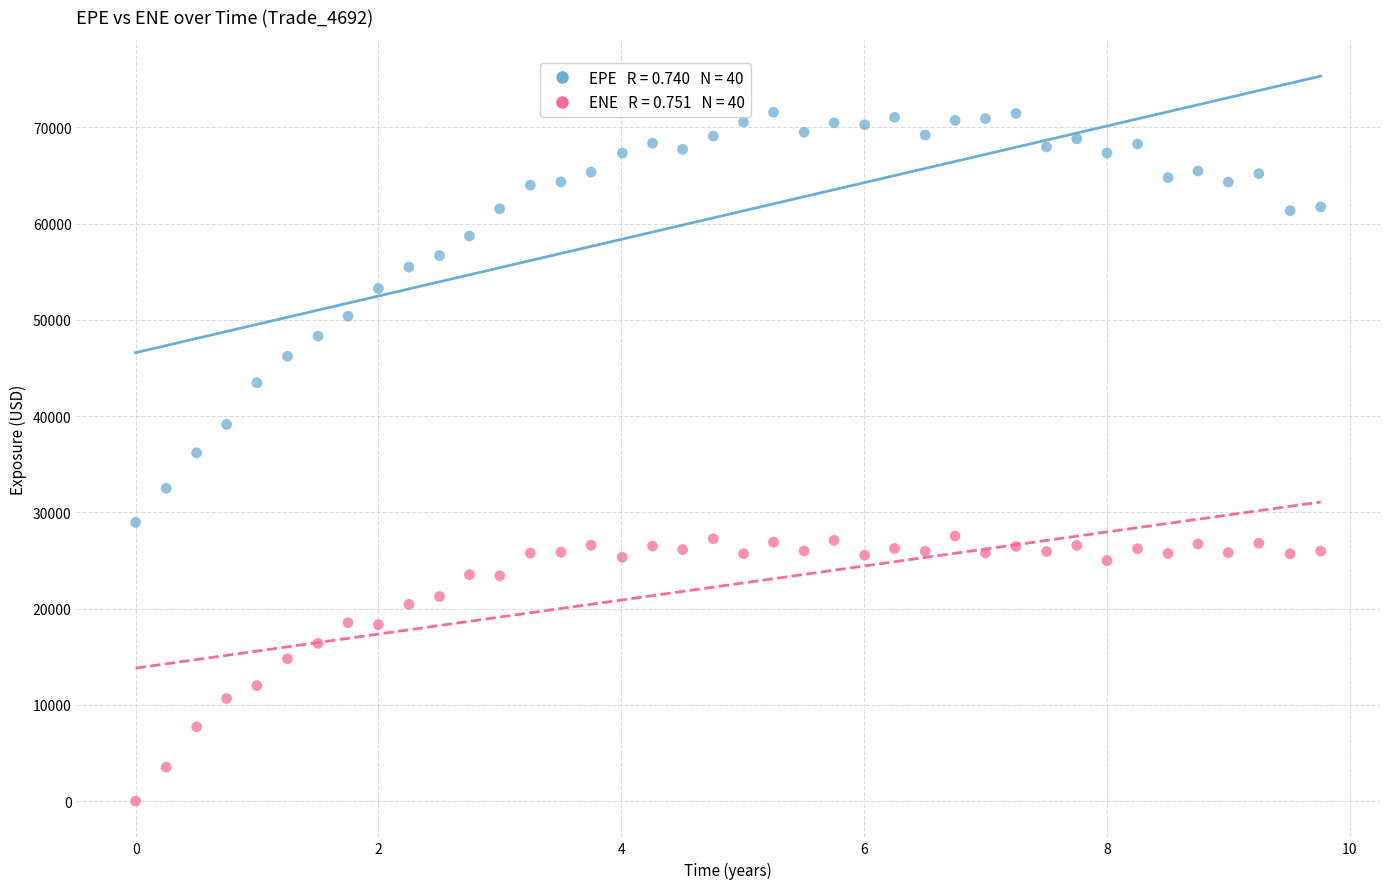

Across all data points, what is the range of Y values (max minus min)?

71569.0